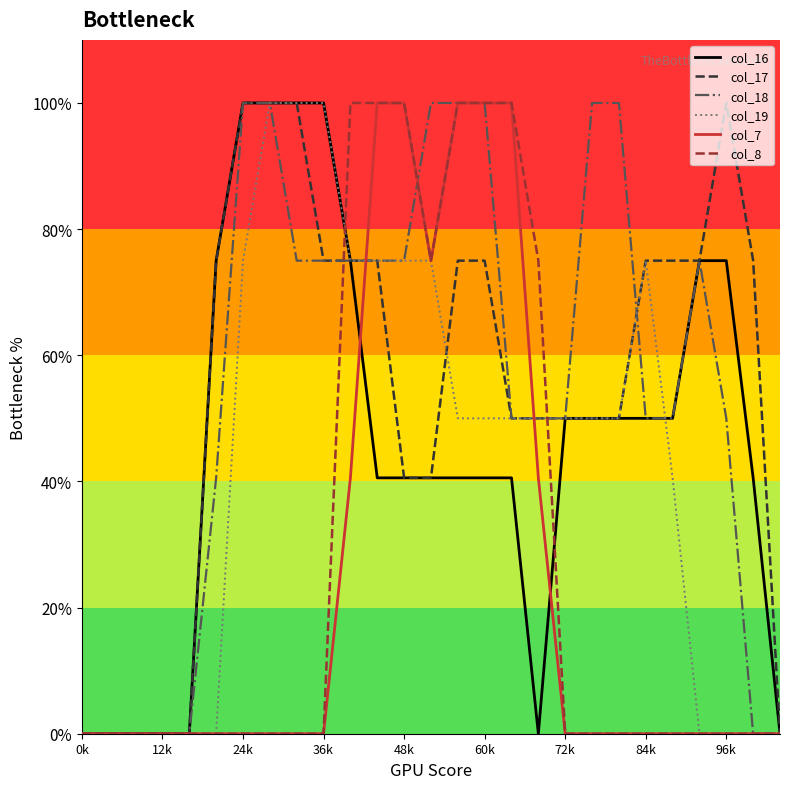

What are all the series names shown in the legend?

col_16, col_17, col_18, col_19, col_7, col_8